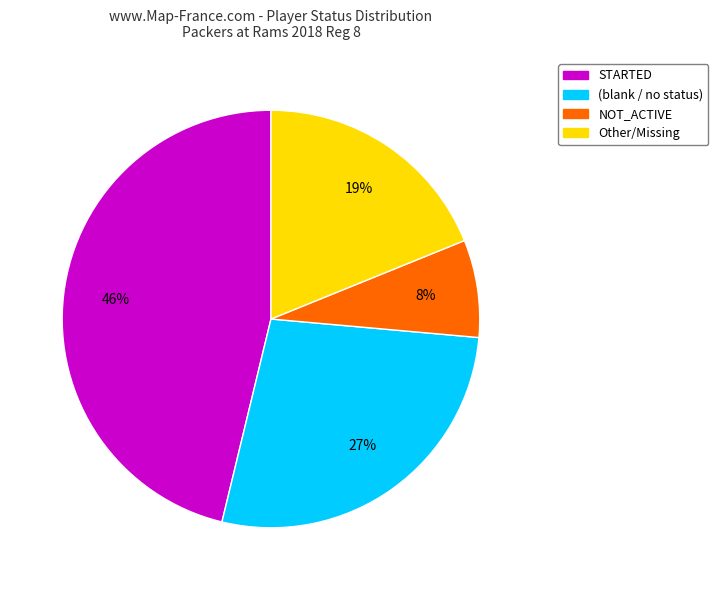

Does any single category account for the majority?

No